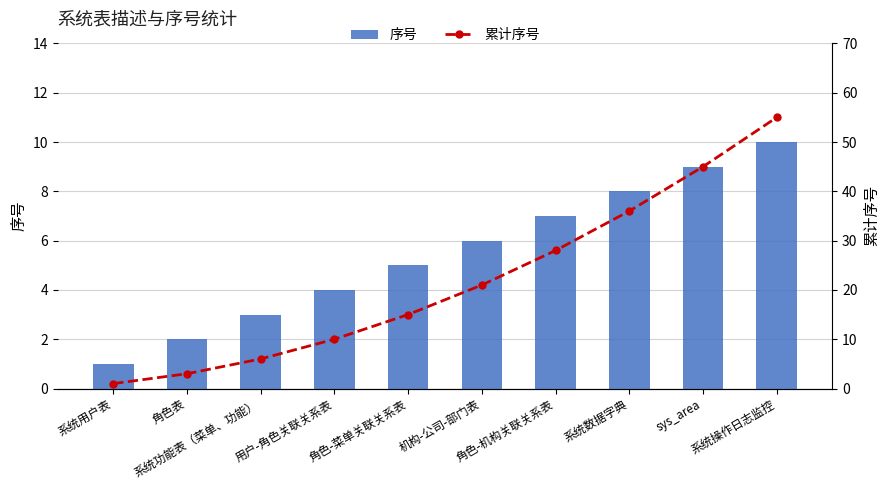

How many categories are shown in the chart?

10